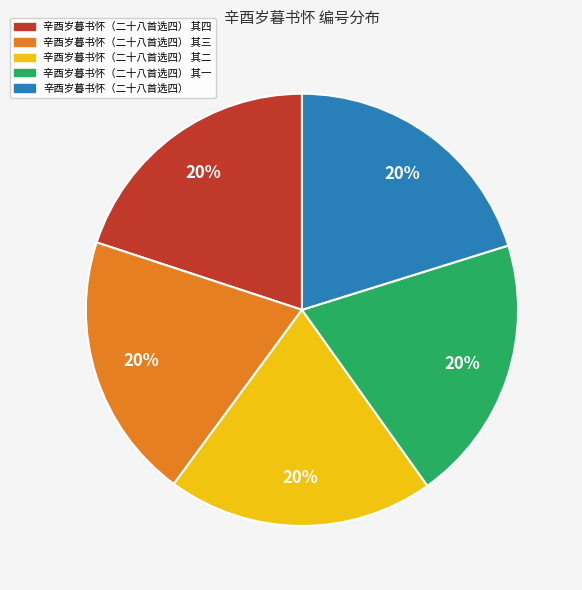

Combined, do 辛酉岁暮书怀（二十八首选四） and 辛酉岁暮书怀（二十八首选四） 其二 account for over 50%?

No